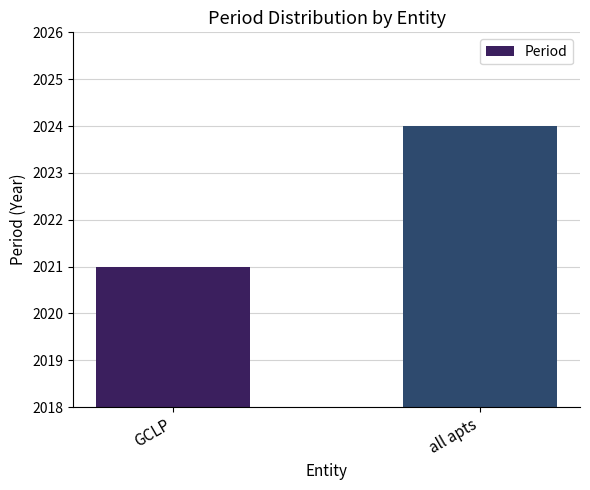

Count the values in the range 2021 to 2024.

2